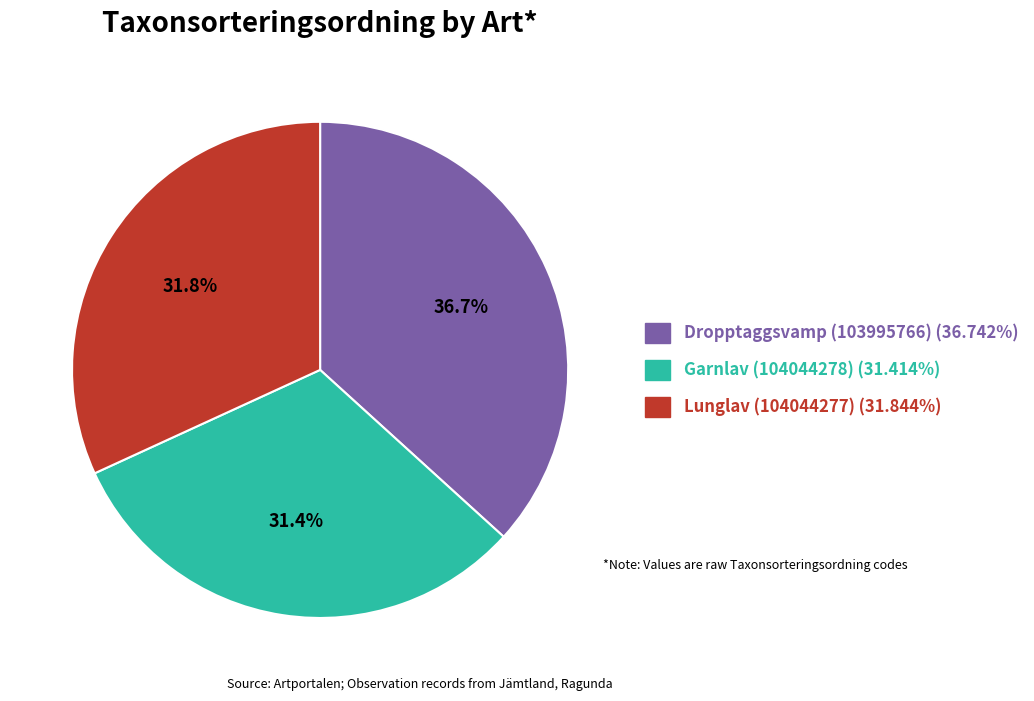

Is Lunglav (104044277) the majority of the pie?

No